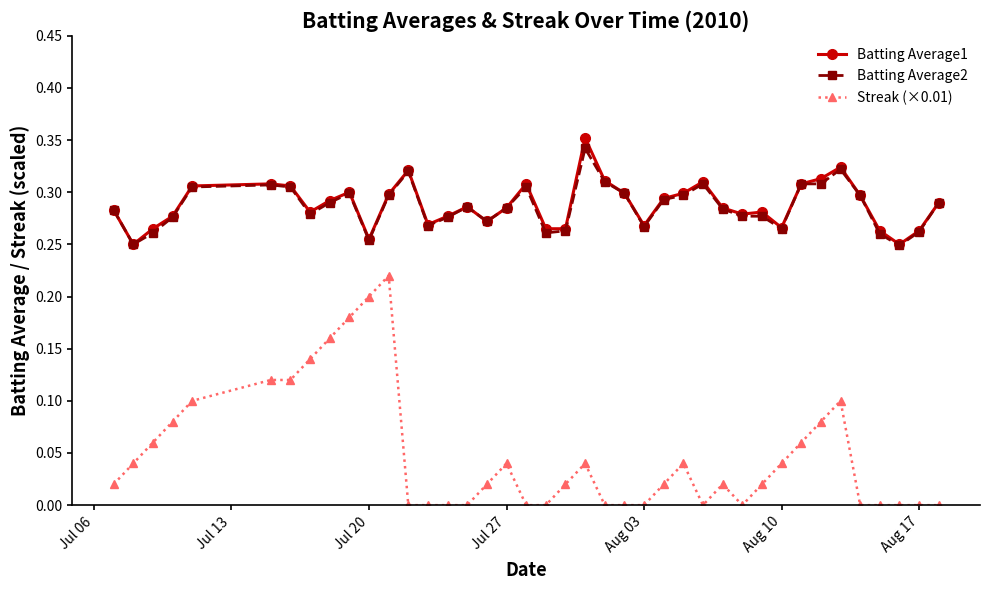

How many series are shown in this chart?

3